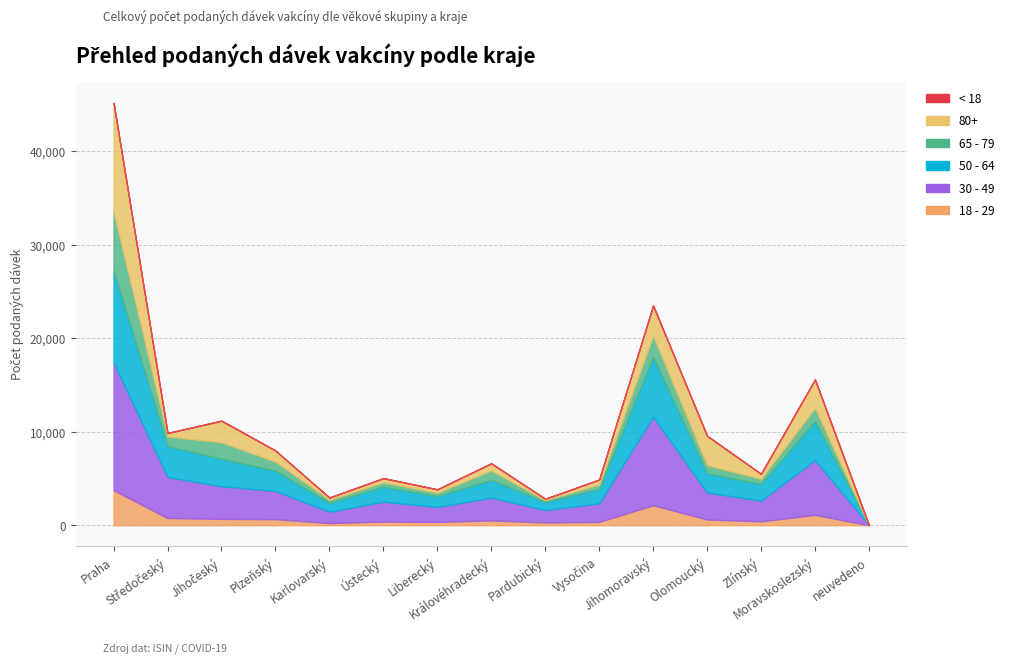

Reading left to right, what are all the values shown in this chart?

18 - 29: Praha=3747	Středočeský=770	Jihočeský=679	Plzeňský=652	Karlovarský=229	Ústecký=390	Liberecký=353	Královéhradecký=516	Pardubický=296	Vysočina=356	Jihomoravský=2141	Olomoucký=615	Zlínský=413	Moravskoslezský=1108	neuvedeno=4
30 - 49: Praha=13647	Středočeský=4386	Jihočeský=3483	Plzeňský=3015	Karlovarský=1211	Ústecký=2124	Liberecký=1599	Královéhradecký=2444	Pardubický=1331	Vysočina=1981	Jihomoravský=9461	Olomoucký=2883	Zlínský=2218	Moravskoslezský=5855	neuvedeno=2
50 - 64: Praha=9775	Středočeský=3286	Jihočeský=2933	Plzeňský=2148	Karlovarský=937	Ústecký=1593	Liberecký=1133	Královéhradecký=1877	Pardubický=851	Vysočina=1527	Jihomoravský=6354	Olomoucký=2052	Zlínský=1766	Moravskoslezský=4147	neuvedeno=0
65 - 79: Praha=6317	Středočeský=1037	Jihočeský=1772	Plzeňský=977	Karlovarský=344	Ústecký=481	Liberecký=381	Královéhradecký=1017	Pardubický=202	Vysočina=488	Jihomoravský=2298	Olomoucký=867	Zlínský=564	Moravskoslezský=1426	neuvedeno=0
80+: Praha=11665	Středočeský=373	Jihočeský=2298	Plzeňský=1187	Karlovarský=239	Ústecký=445	Liberecký=370	Královéhradecký=762	Pardubický=149	Vysočina=527	Jihomoravský=3229	Olomoucký=3143	Zlínský=532	Moravskoslezský=3046	neuvedeno=4
< 18: Praha=4	Středočeský=5	Jihočeský=23	Plzeňský=4	Karlovarský=0	Ústecký=0	Liberecký=2	Královéhradecký=6	Pardubický=1	Vysočina=2	Jihomoravský=5	Olomoucký=4	Zlínský=2	Moravskoslezský=7	neuvedeno=0